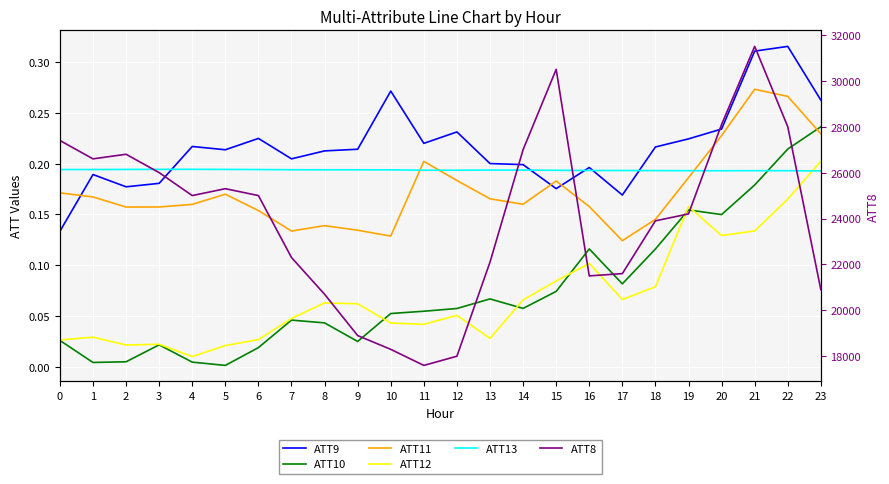

True or false: ATT10 has more than 1 interior local peaks.

True